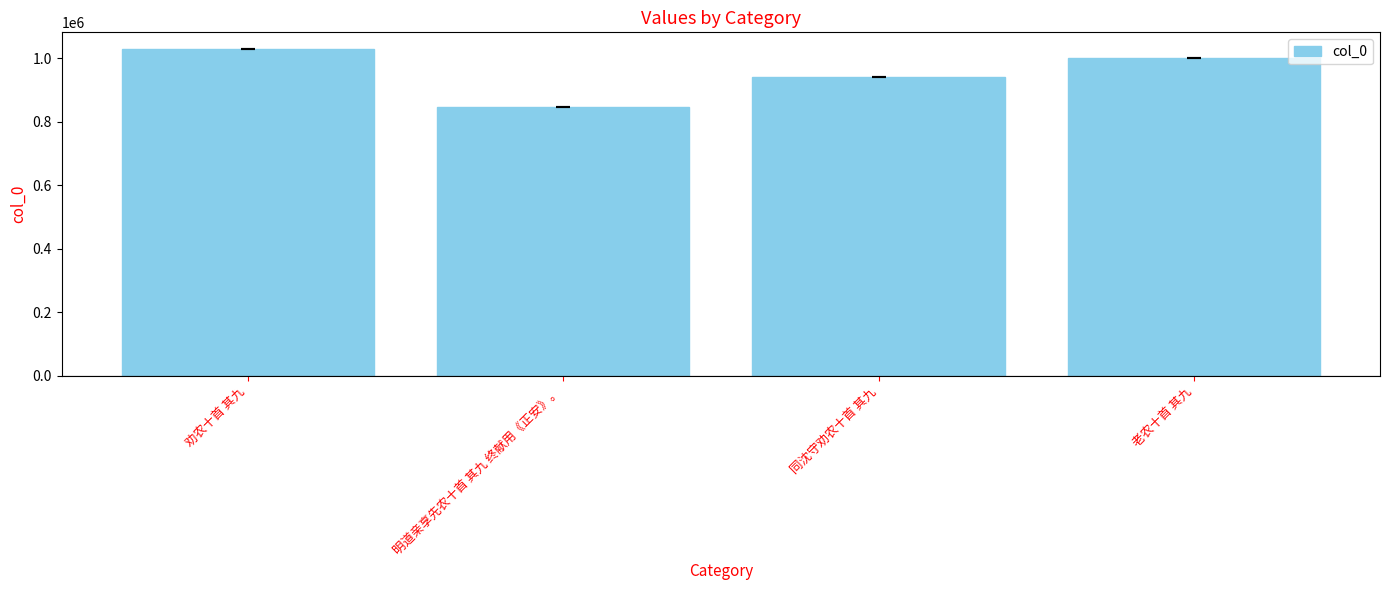

What is the label of the 4th bar from the right?

劝农十首 其九